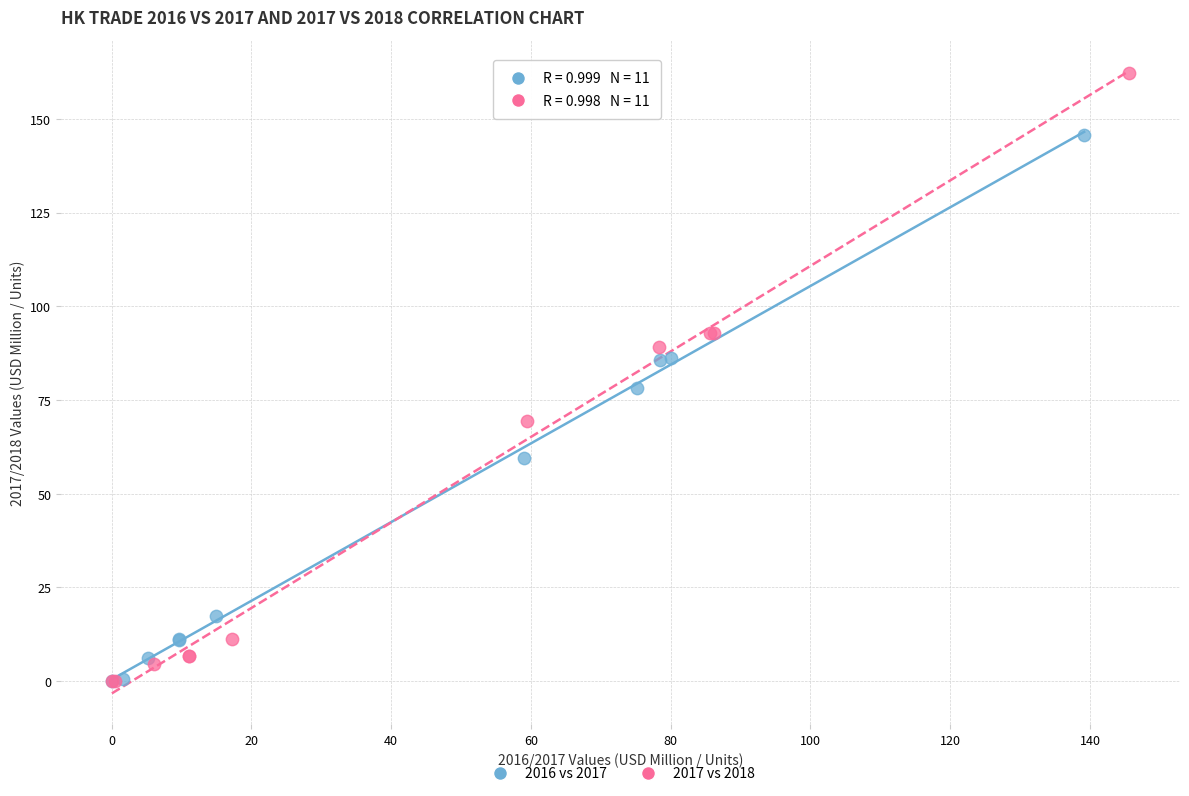

Which series contains the highest Y value?

2017 vs 2018